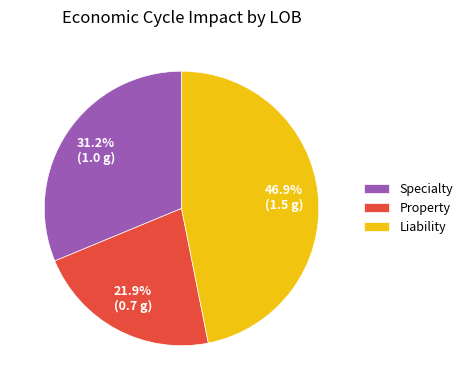

To the nearest percent, what percentage of the pie is Property?

22%